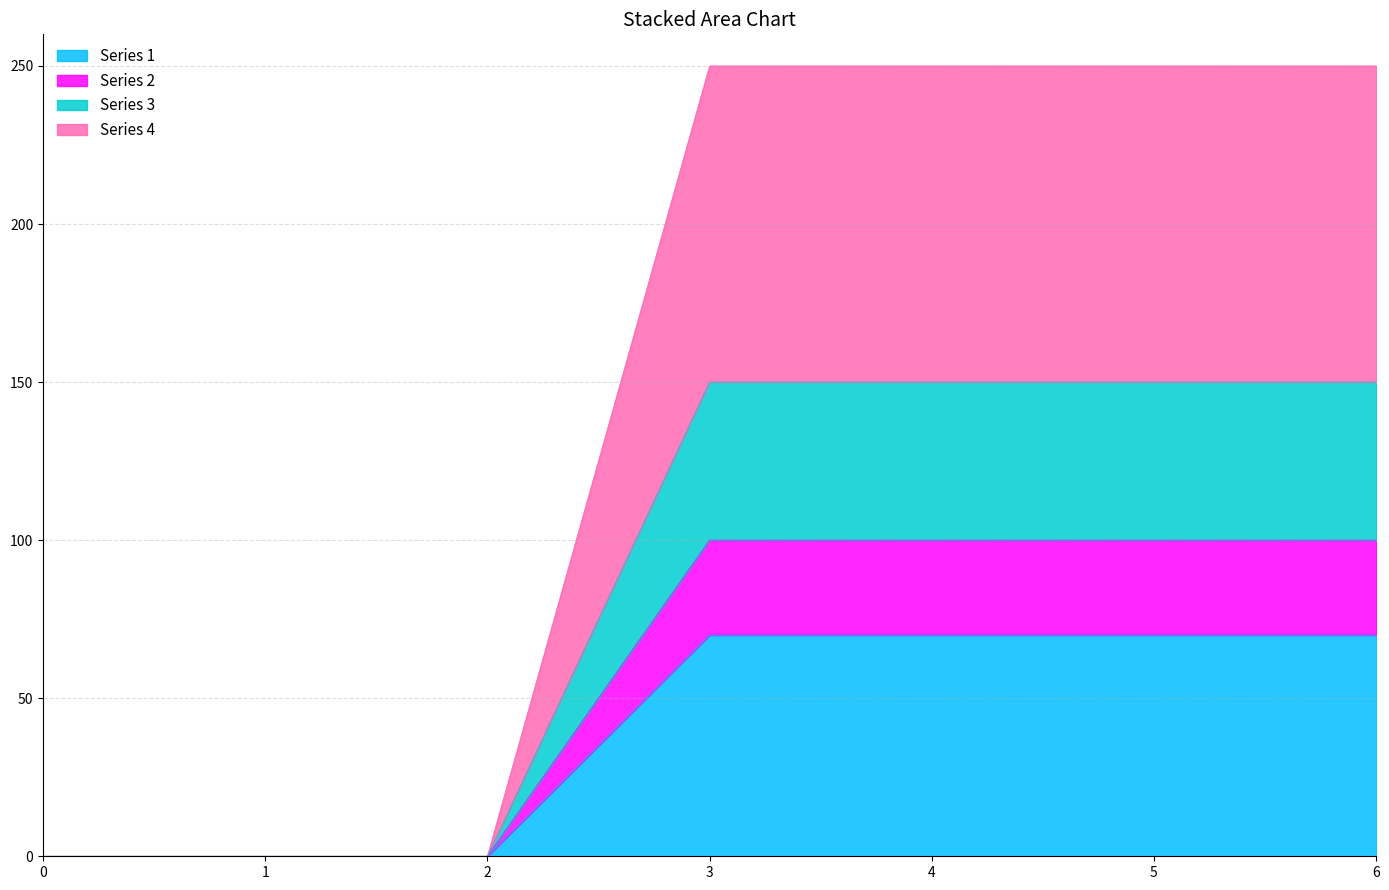

True or false: 3 and 2 cross at least once.

False